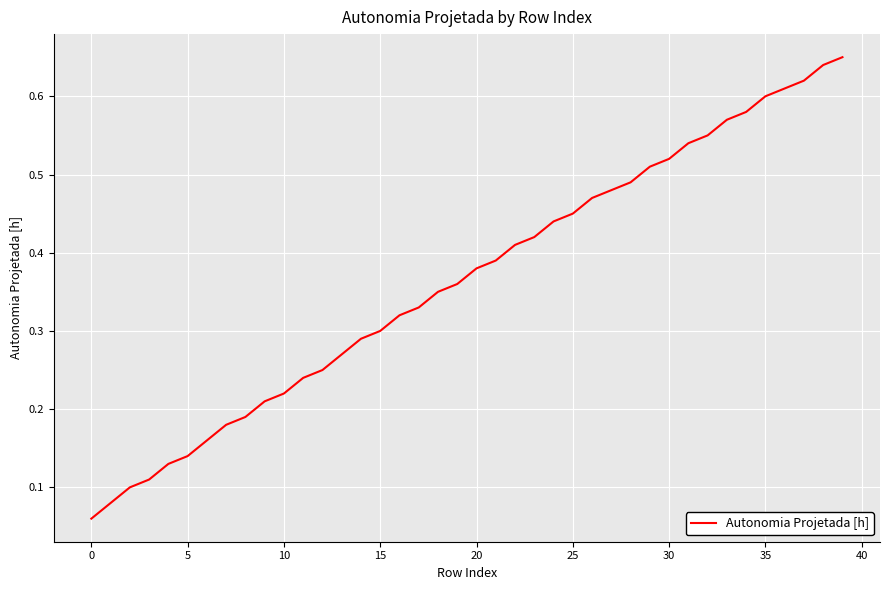

Which label corresponds to the largest value in the chart?

39